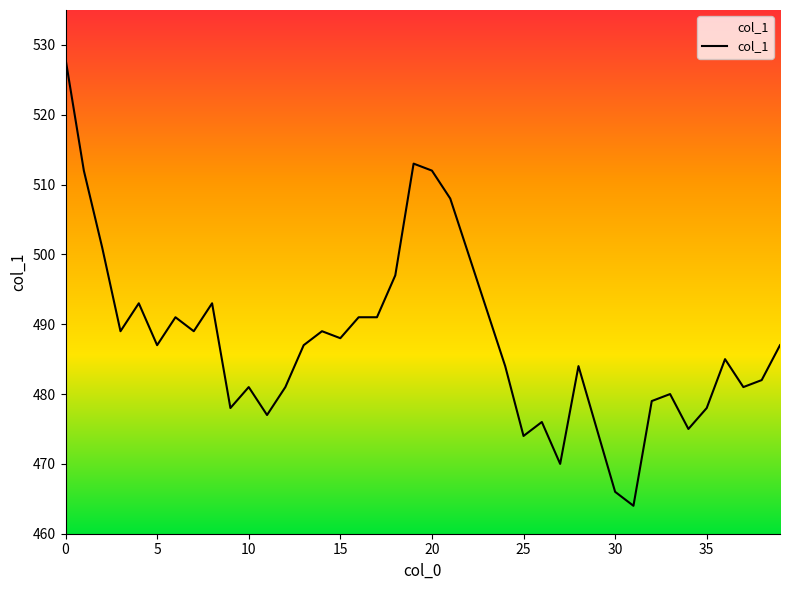

What is the minimum value shown in the chart?

464